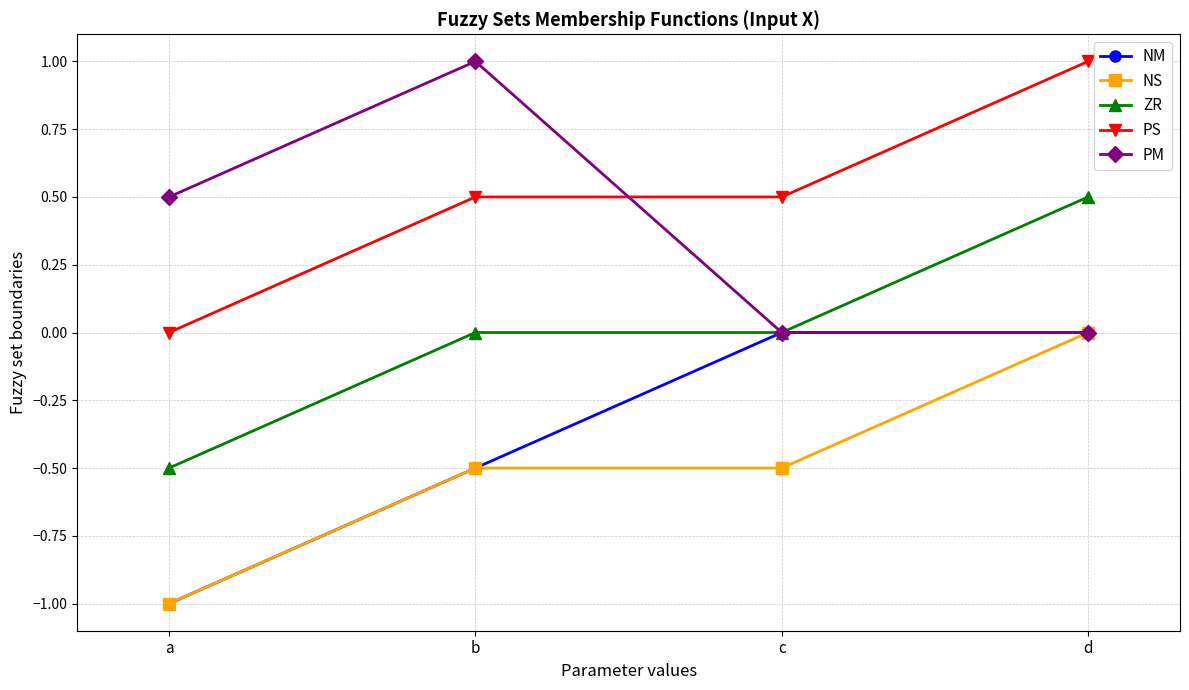

What is the value of the NS point at the 3rd from the left?

-0.5